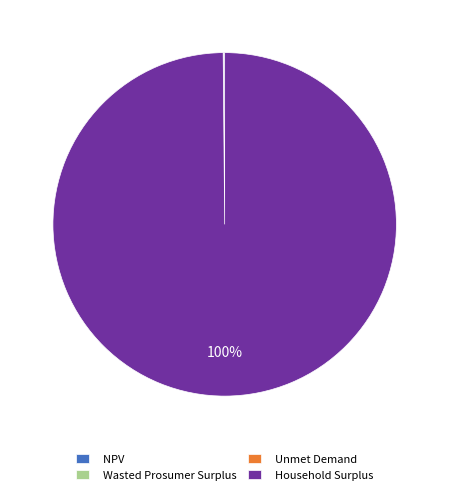

To the nearest percent, what portion does Household Surplus represent?

100%